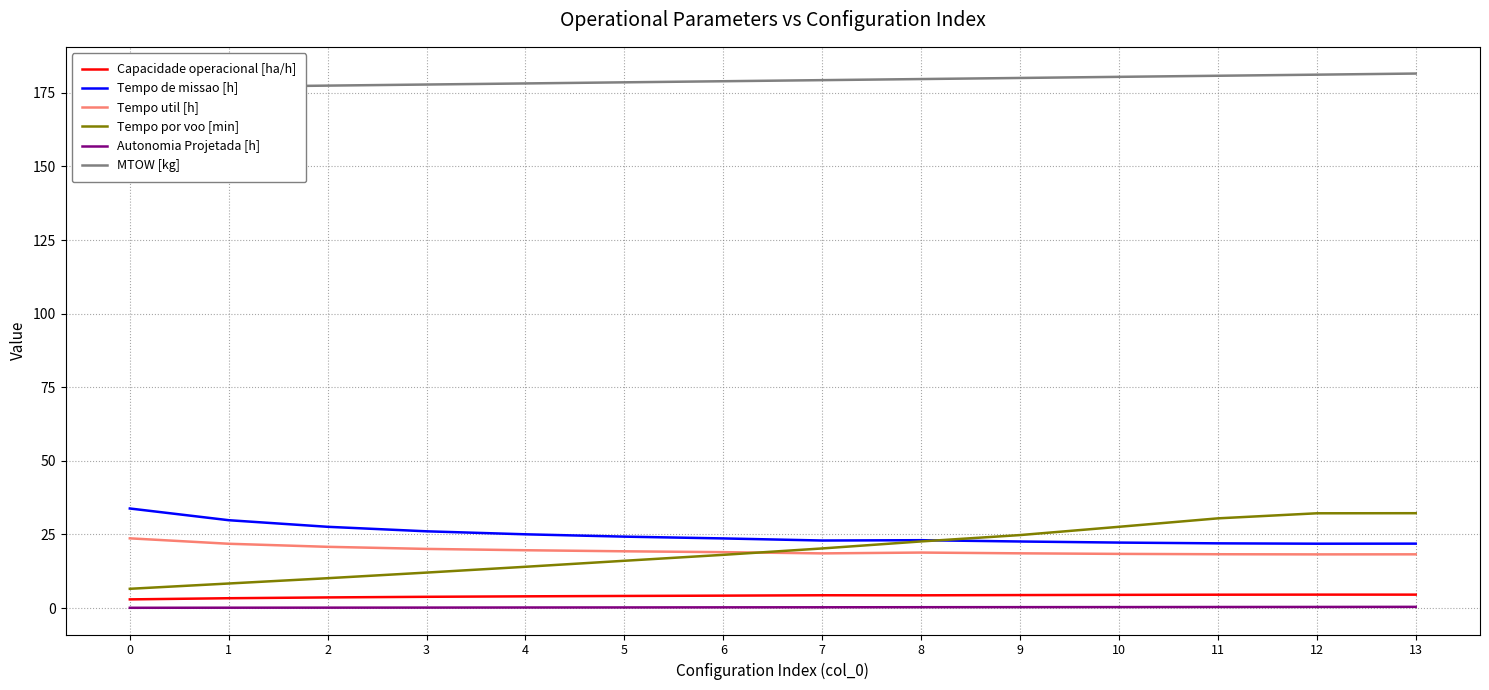

Does the chart have visible grid lines?

Yes